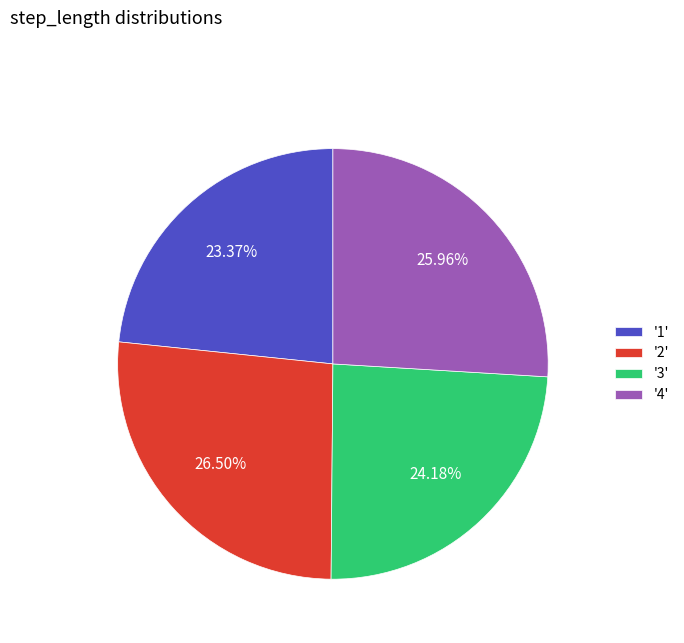

Rank the categories by value from highest to lowest.

'2', '4', '3', '1'